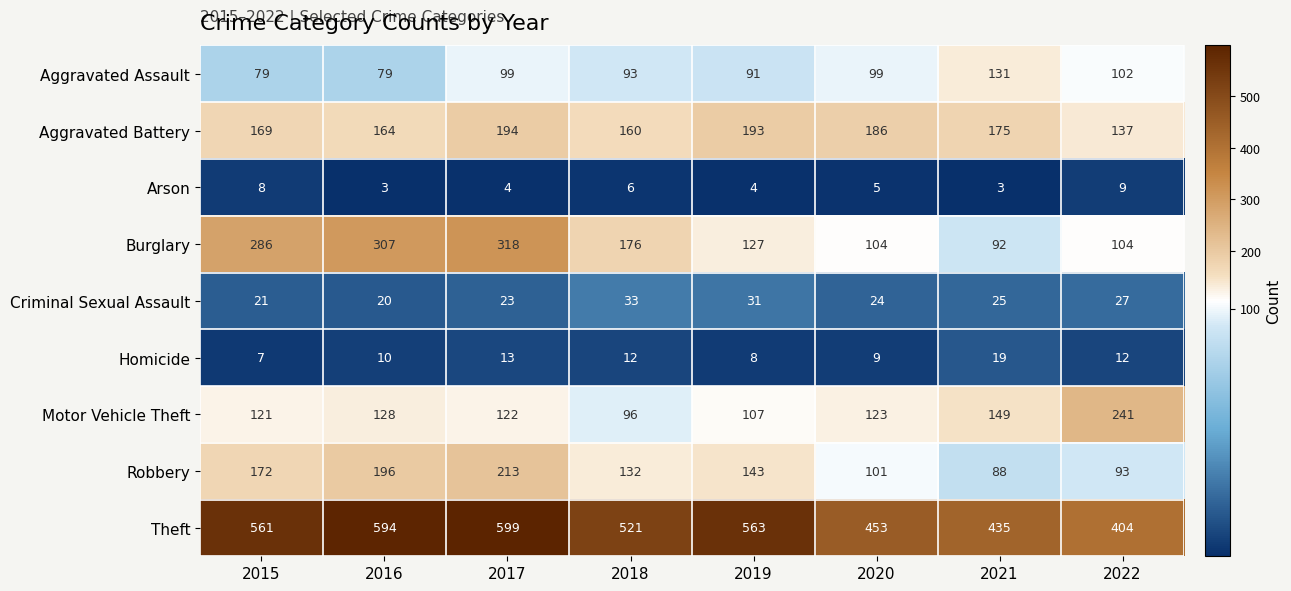

How many series are shown in this chart?

9